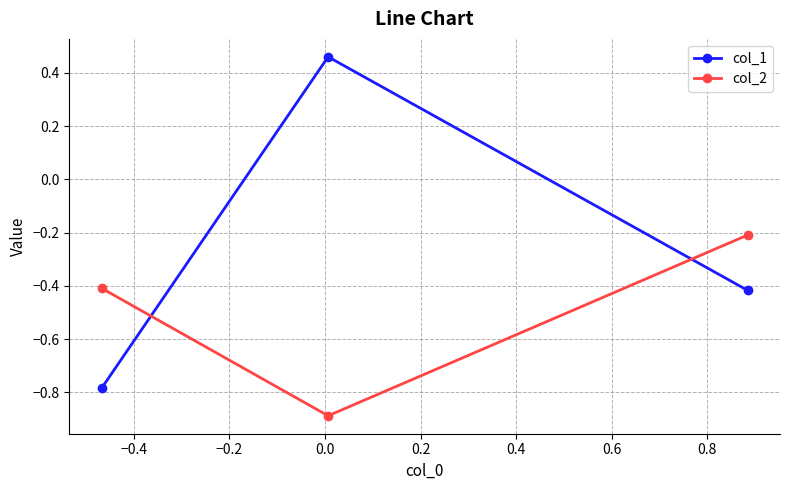

What is the sum of all col_1 values?

-0.7